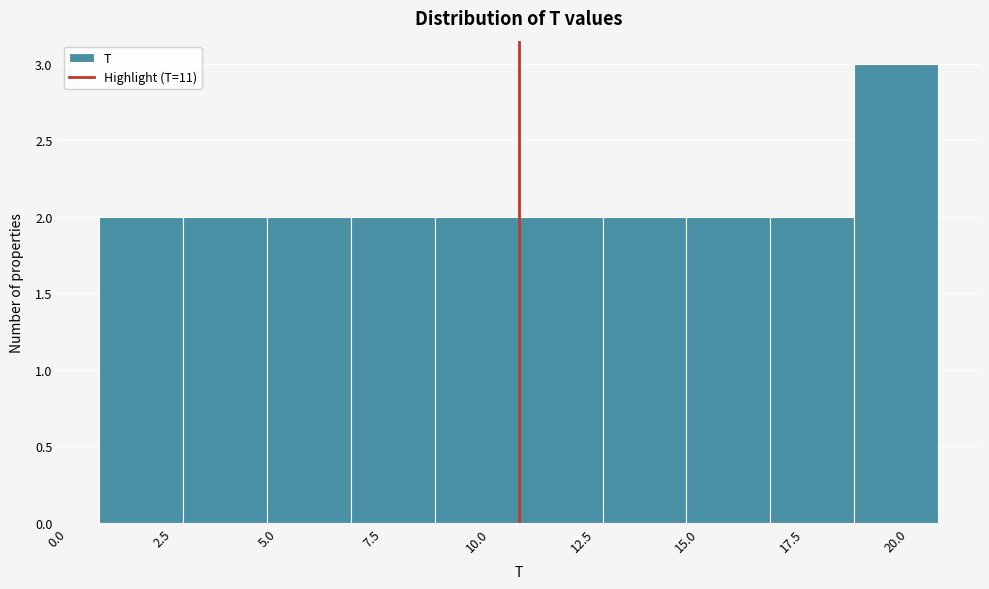

Over which range of the x-axis is the bar tallest?

19 to 21